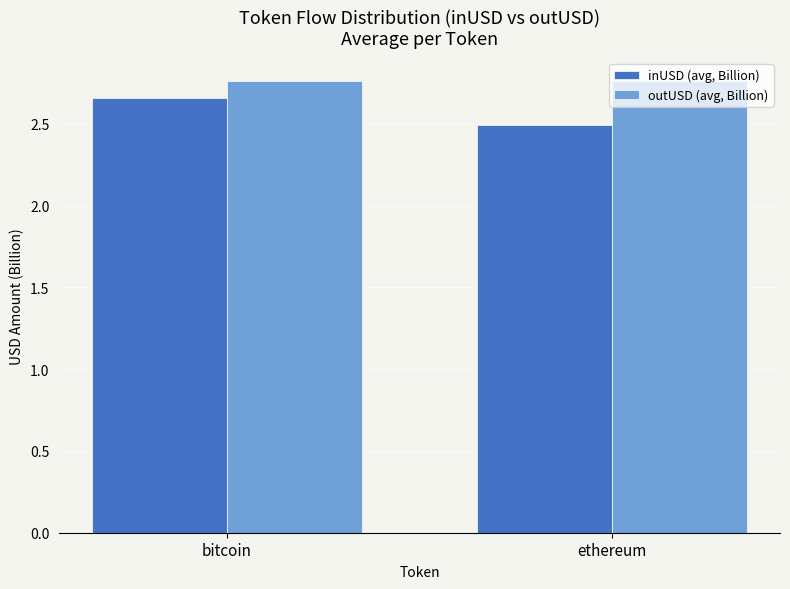

What is the sum of the outUSD (avg, Billion) values at bitcoin and ethereum?

5.5